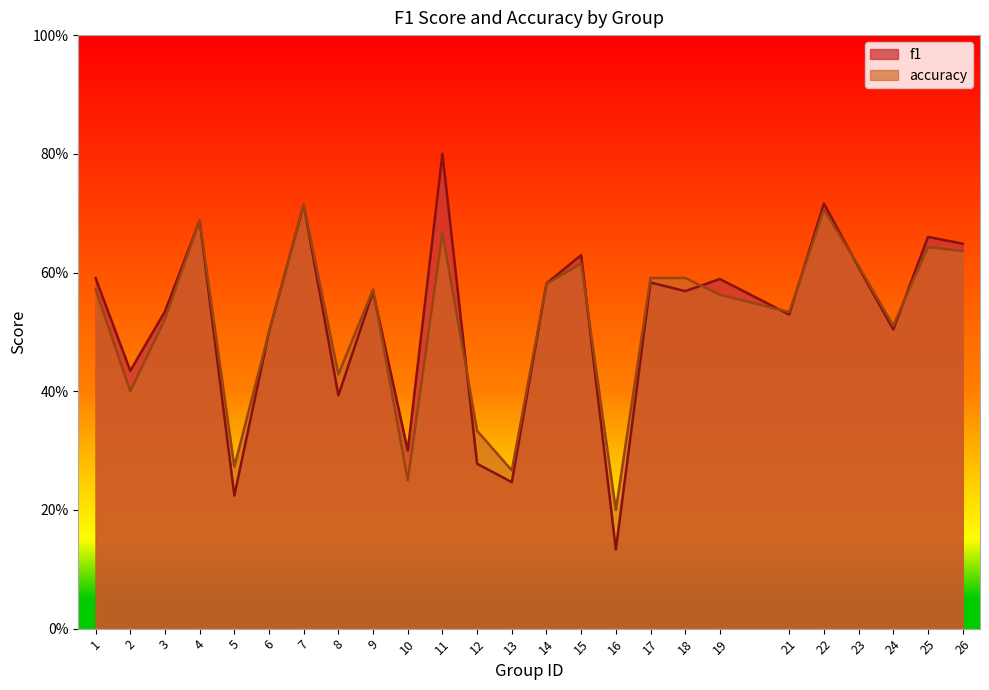

Does the chart display data point markers on the line(s)?

No